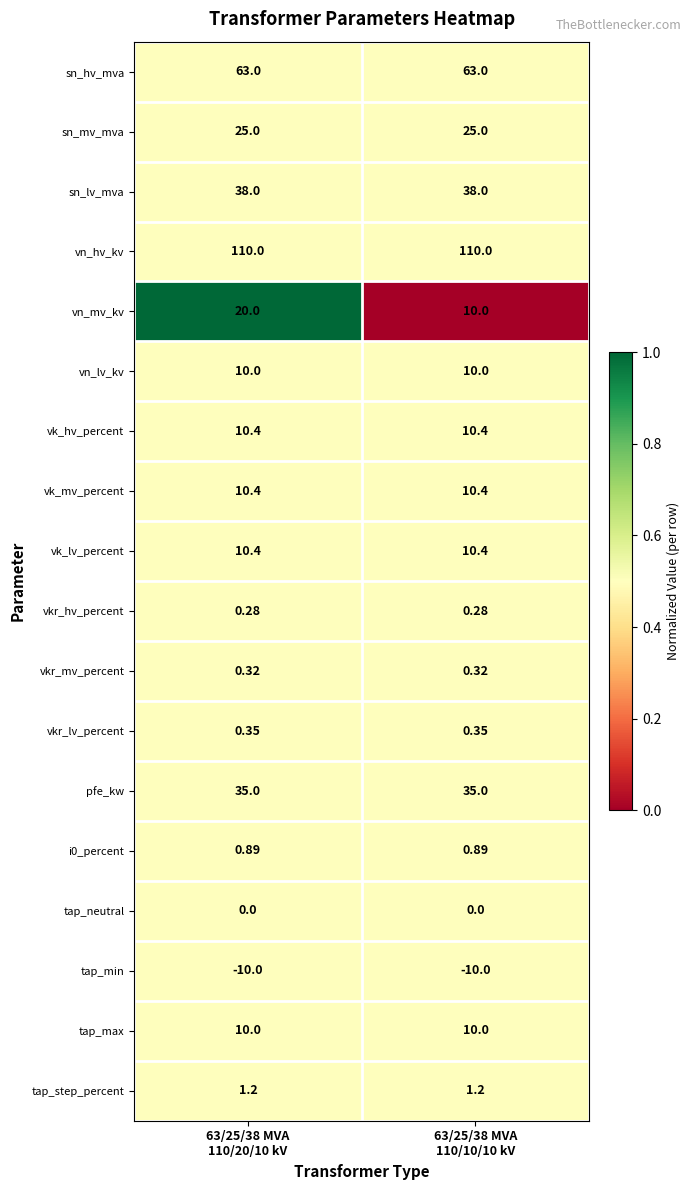

At which category is the sum across all series the highest?

63/25/38 MVA
110/20/10 kV